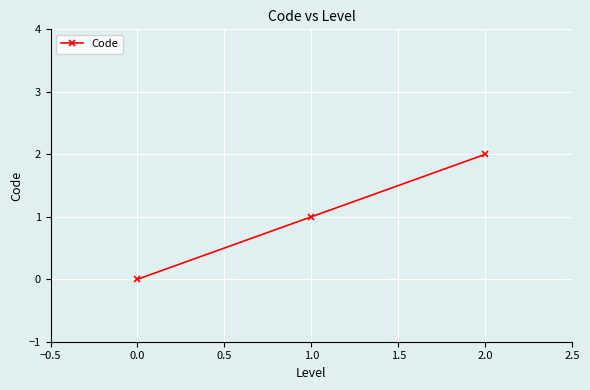

Is this an area chart (filled region under the line)?

No